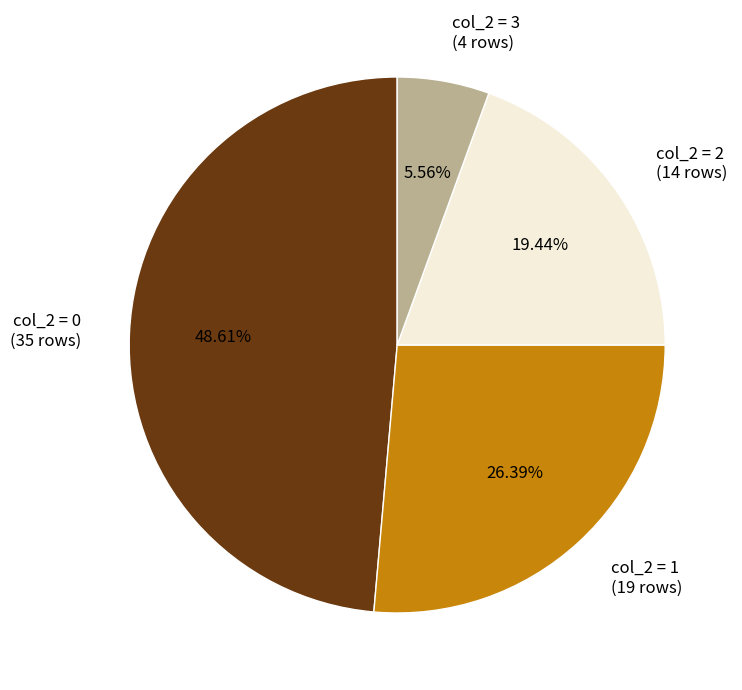

Combined, do col_2 = 0 (35 rows) and col_2 = 1 (19 rows) account for over 50%?

Yes